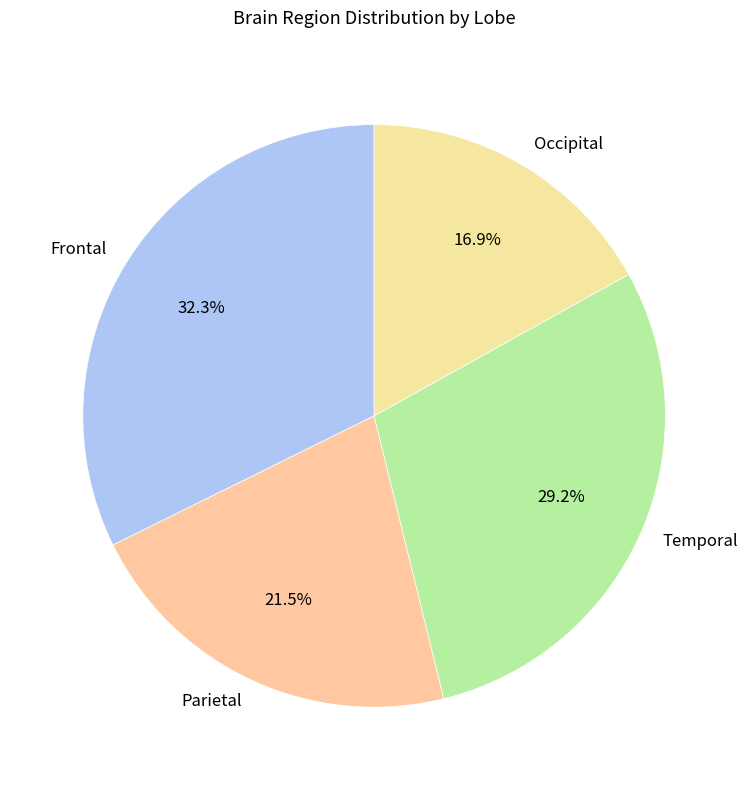

Combined, what portion of the pie is Parietal and Temporal?

50.8%